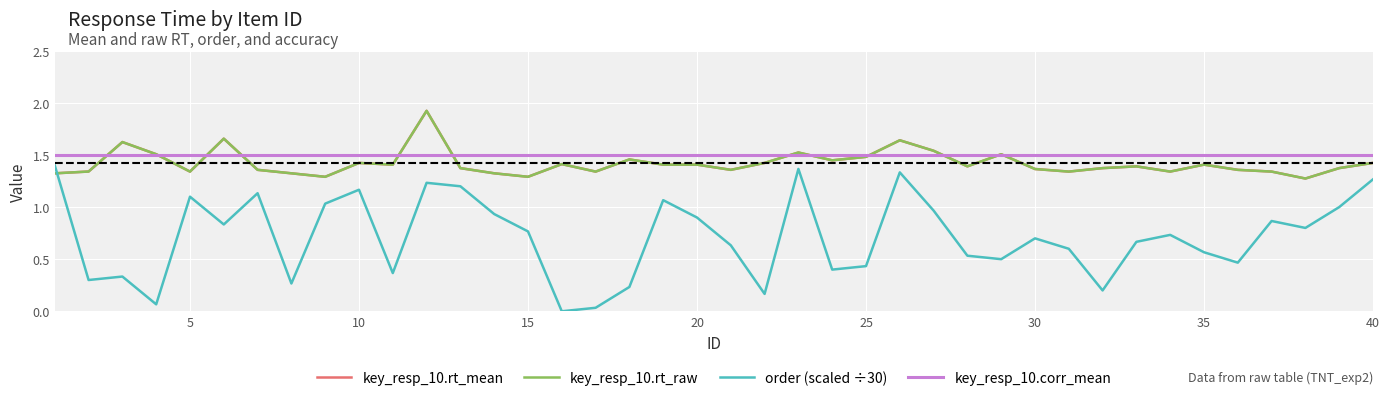

True or false: key_resp_10.rt_raw and order (scaled ÷30) cross at least once.

True